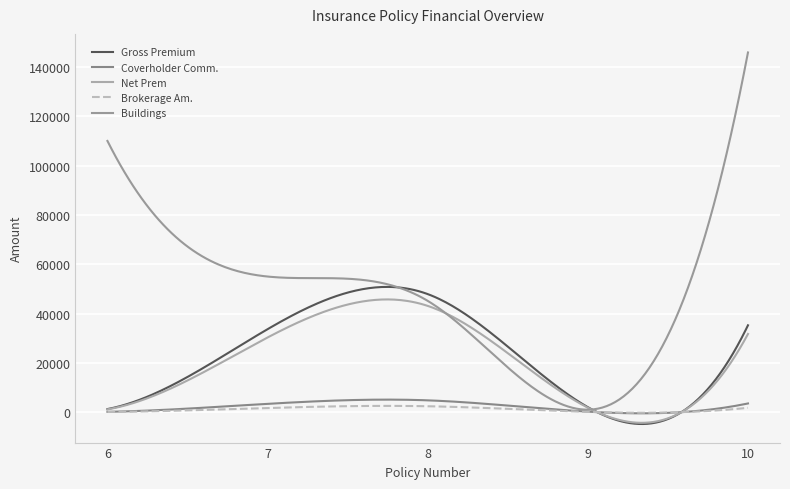

How many lines are shown in the chart?

5